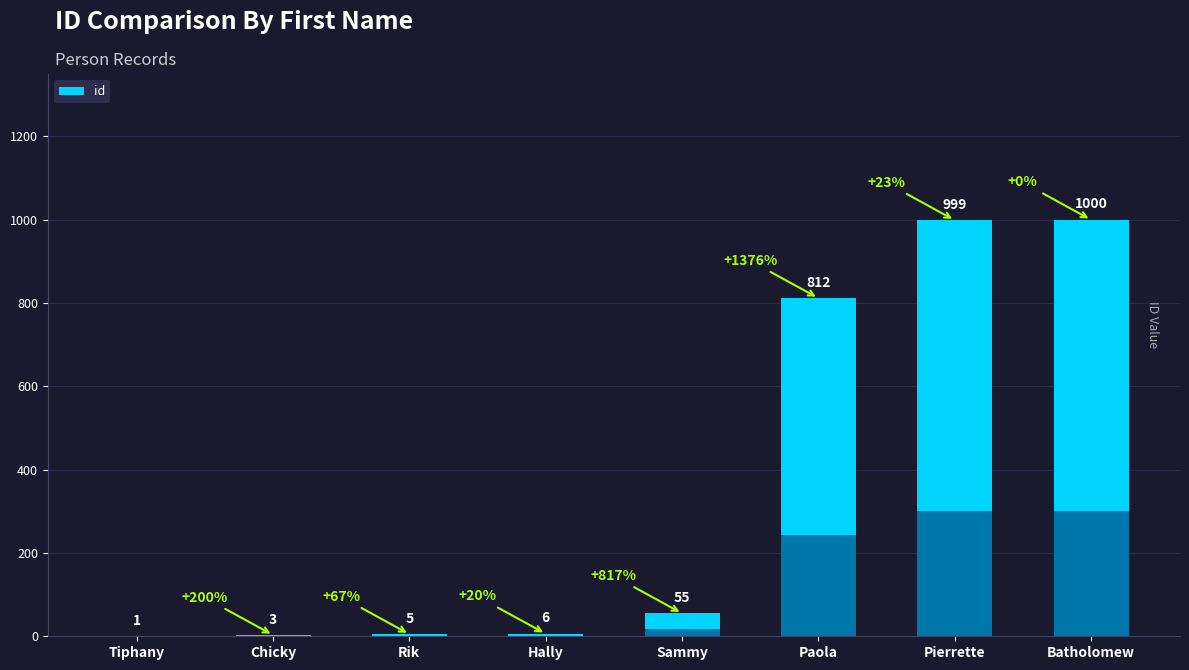

What is the maximum value shown in the chart?

1000